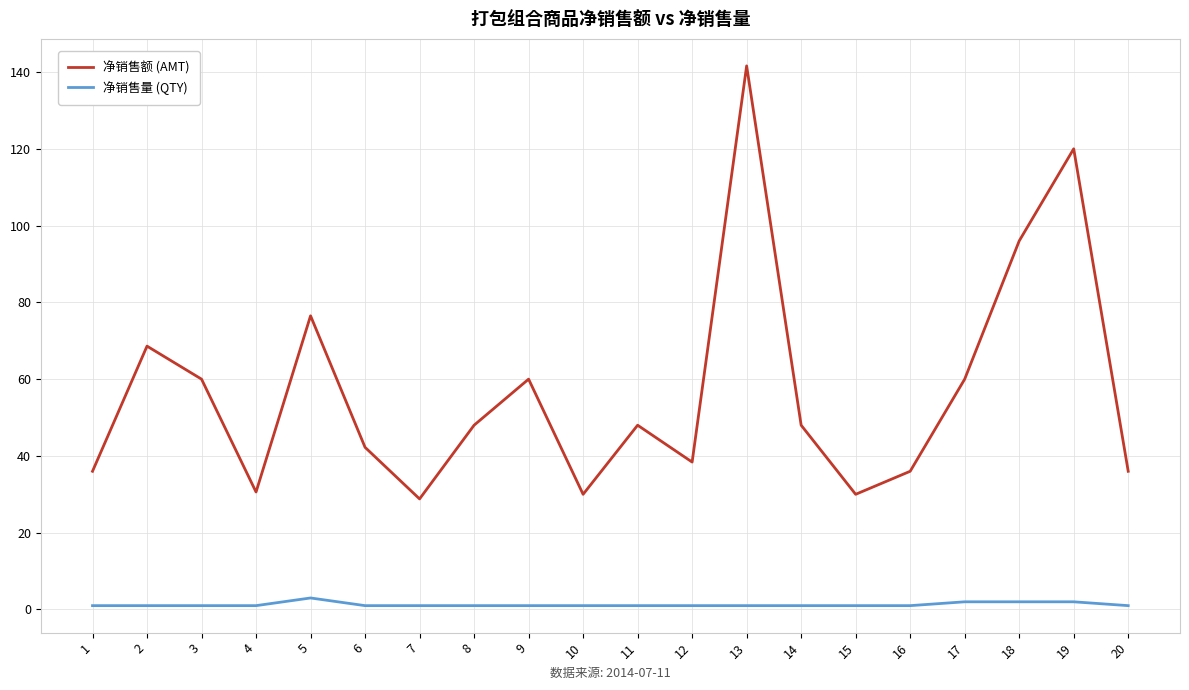

List the series in order of their peak value, highest first.

净销售额 (AMT), 净销售量 (QTY)